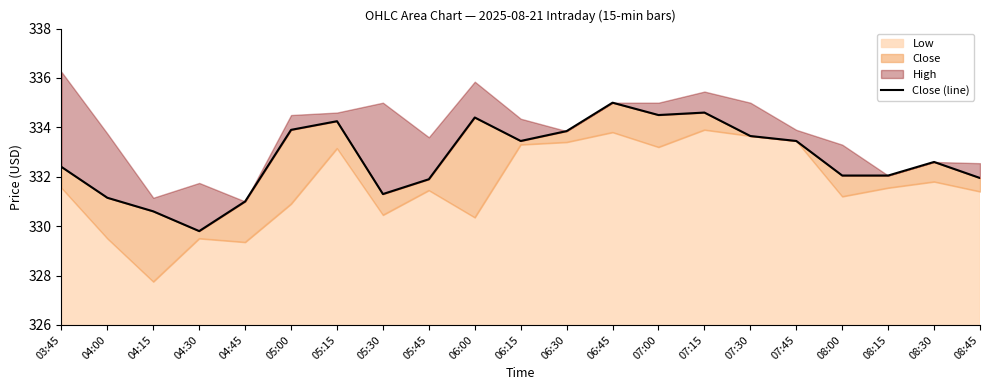

The chart shows a value of 512.9 at 06:45. True or false?

False